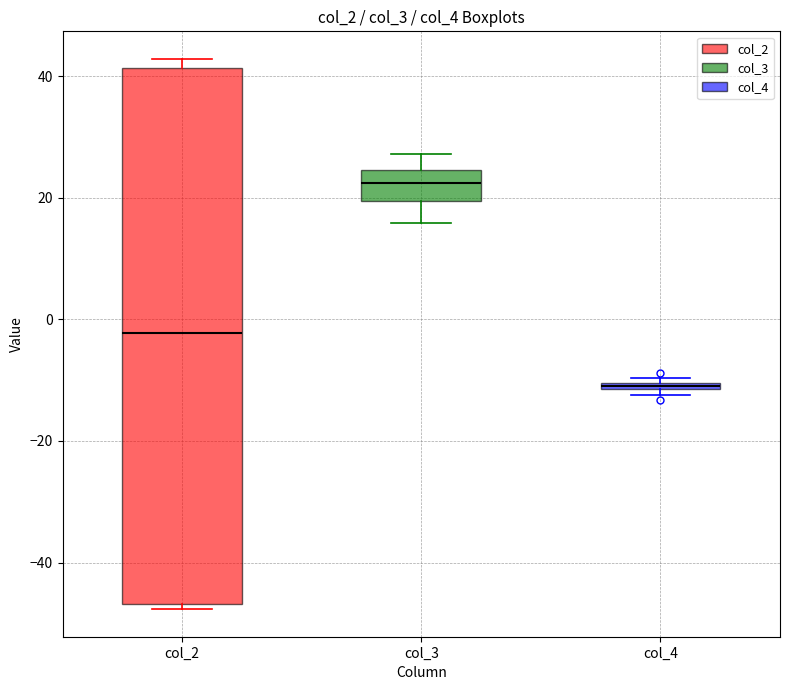

Comparing the boxes themselves (not the whiskers), which one is the tallest?

col_2